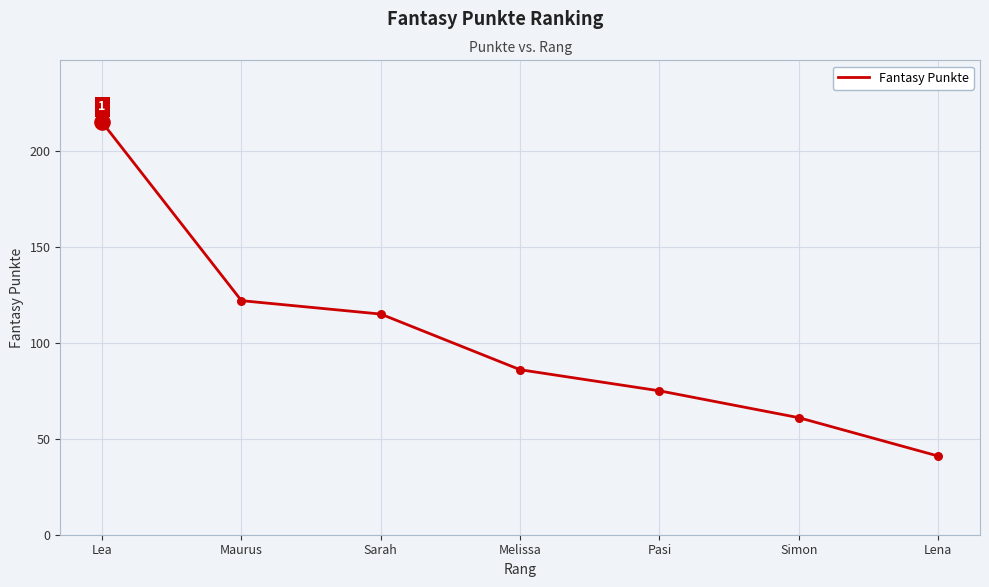

What is the change in value from Lea to Sarah?

-100